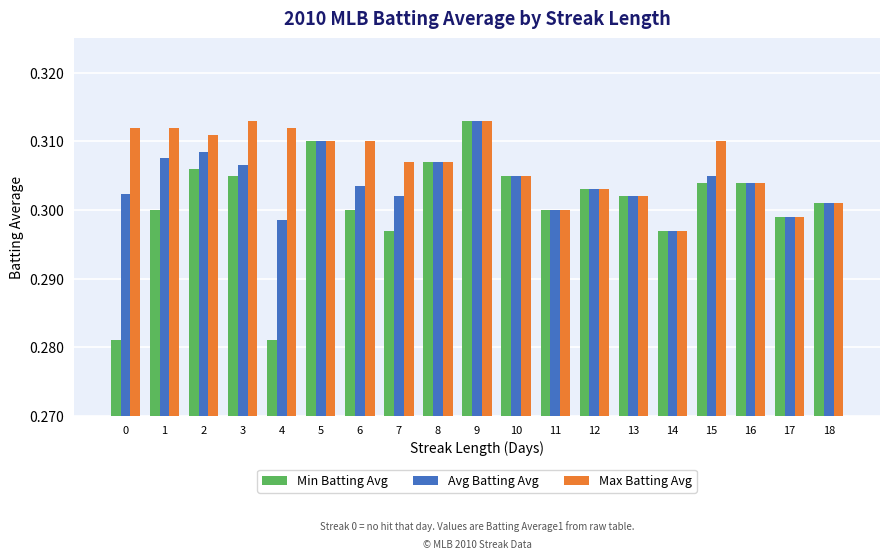

What are all the series names shown in the legend?

Min Batting Avg, Avg Batting Avg, Max Batting Avg